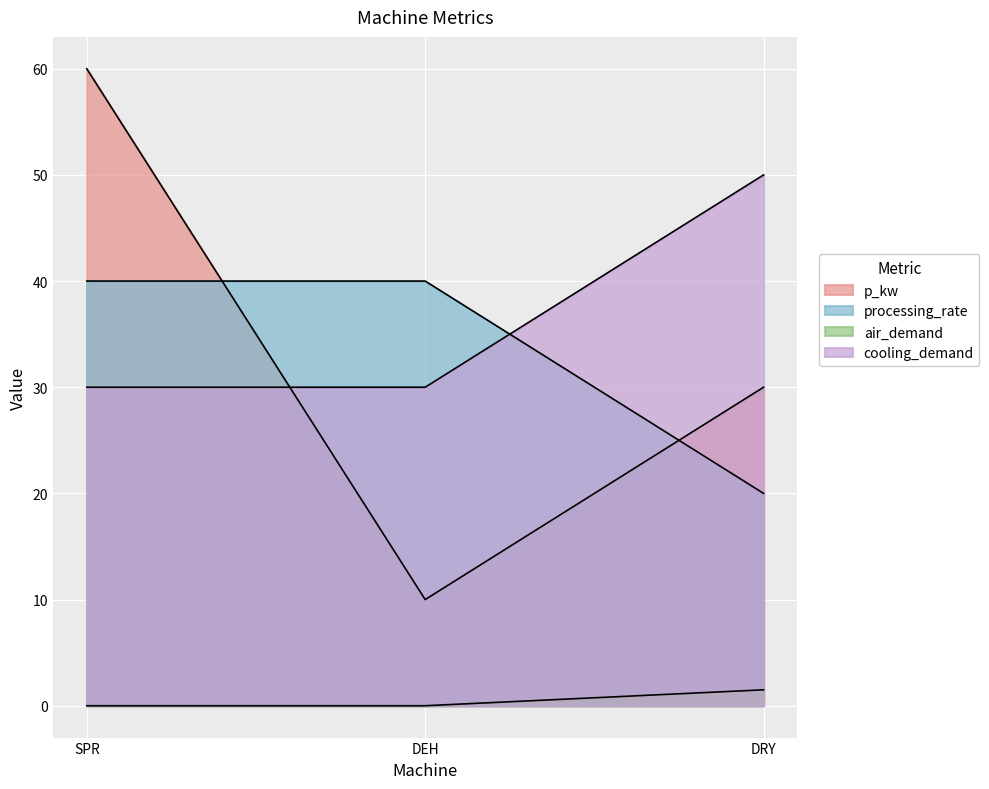

How many air_demand values are between 0 and 1?

2